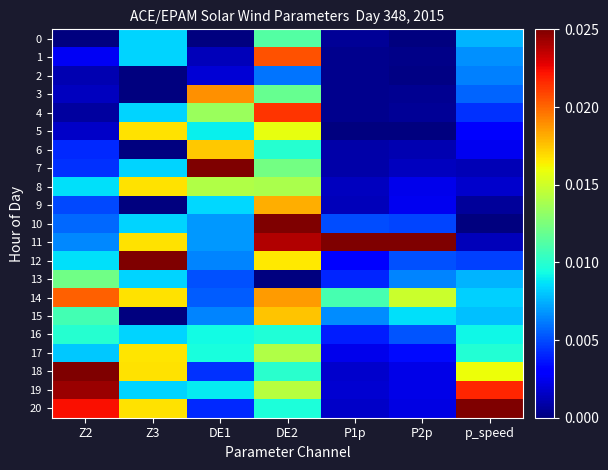

Rank the series at Z2 from lowest to highest value.

0, 4, 2, 3, 5, 1, 6, 7, 9, 10, 11, 17, 12, 8, 16, 15, 13, 14, 20, 19, 18